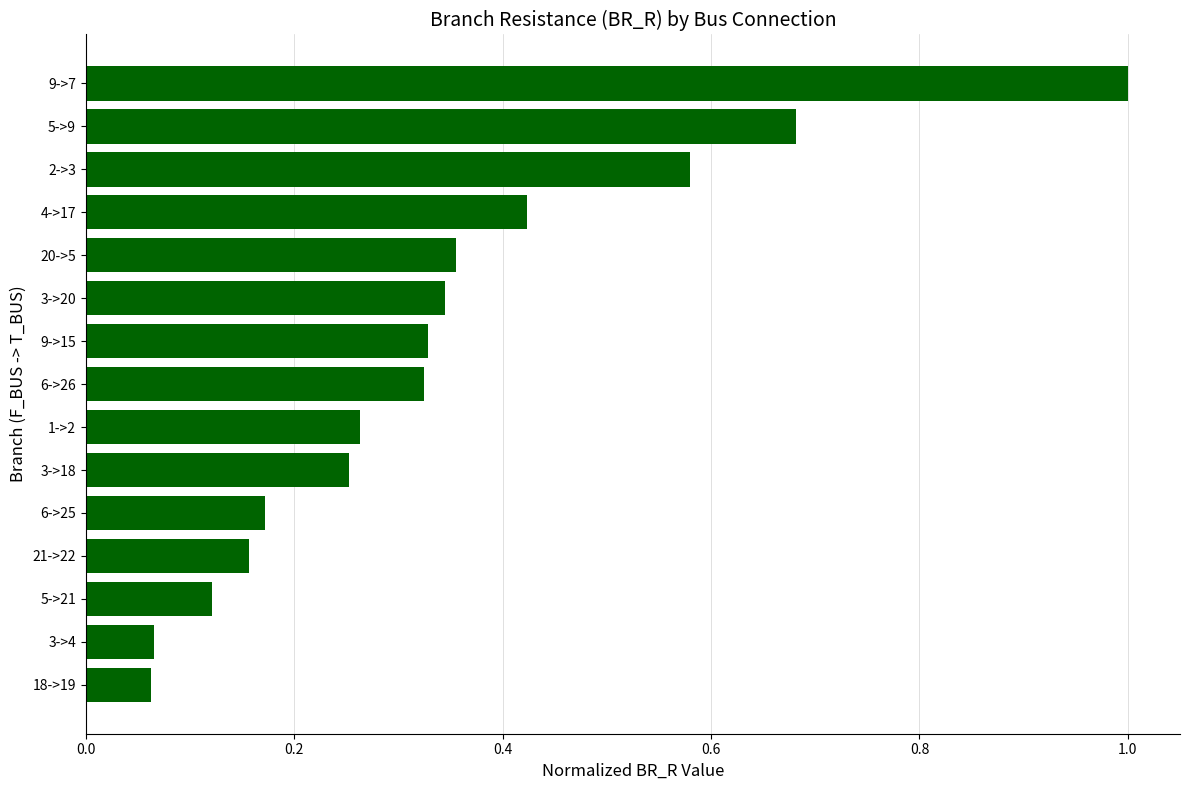

What is the difference between the maximum and second lowest values?

0.9